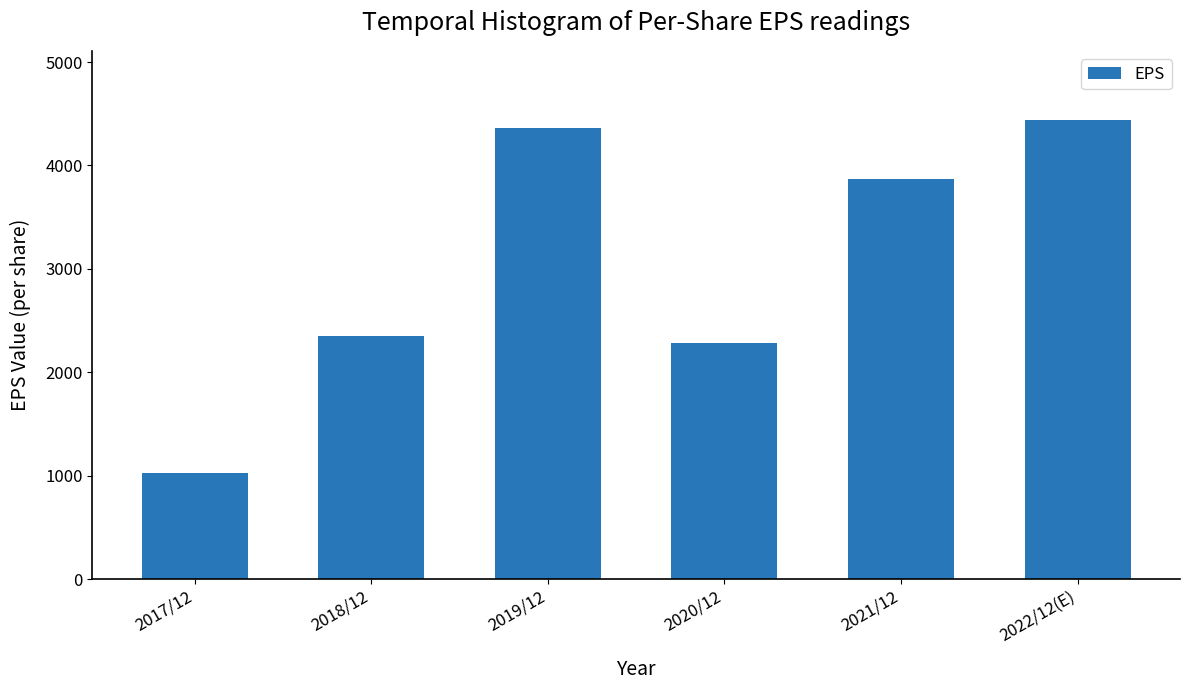

Reading left to right, extract all data points from this chart.

2017/12=1030	2018/12=2349	2019/12=4365	2020/12=2286	2021/12=3872	2022/12(E)=4442